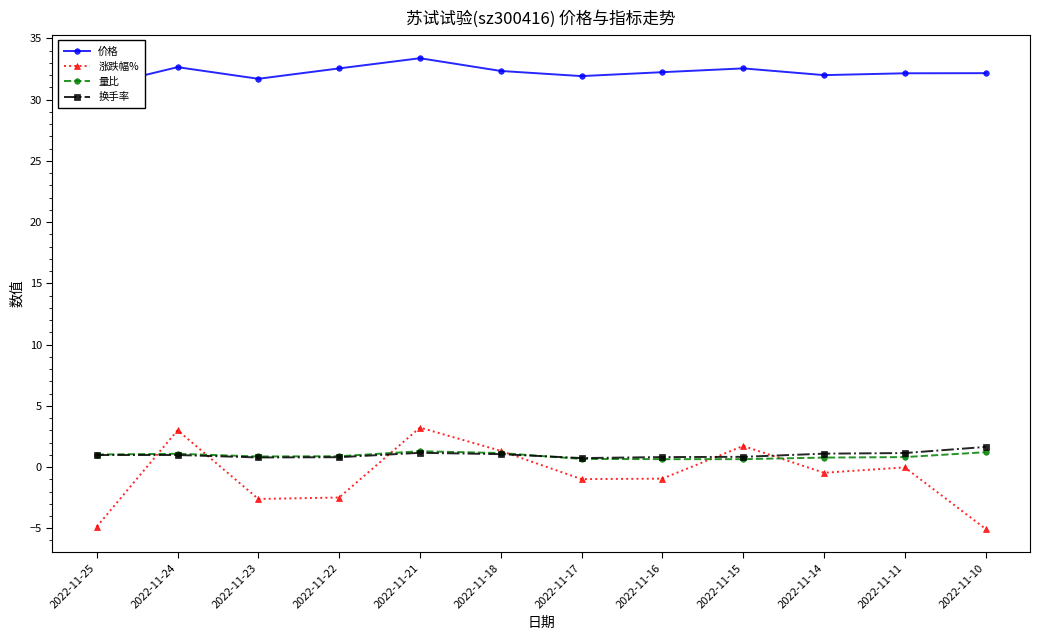

True or false: 量比 and 换手率 cross at least once.

True